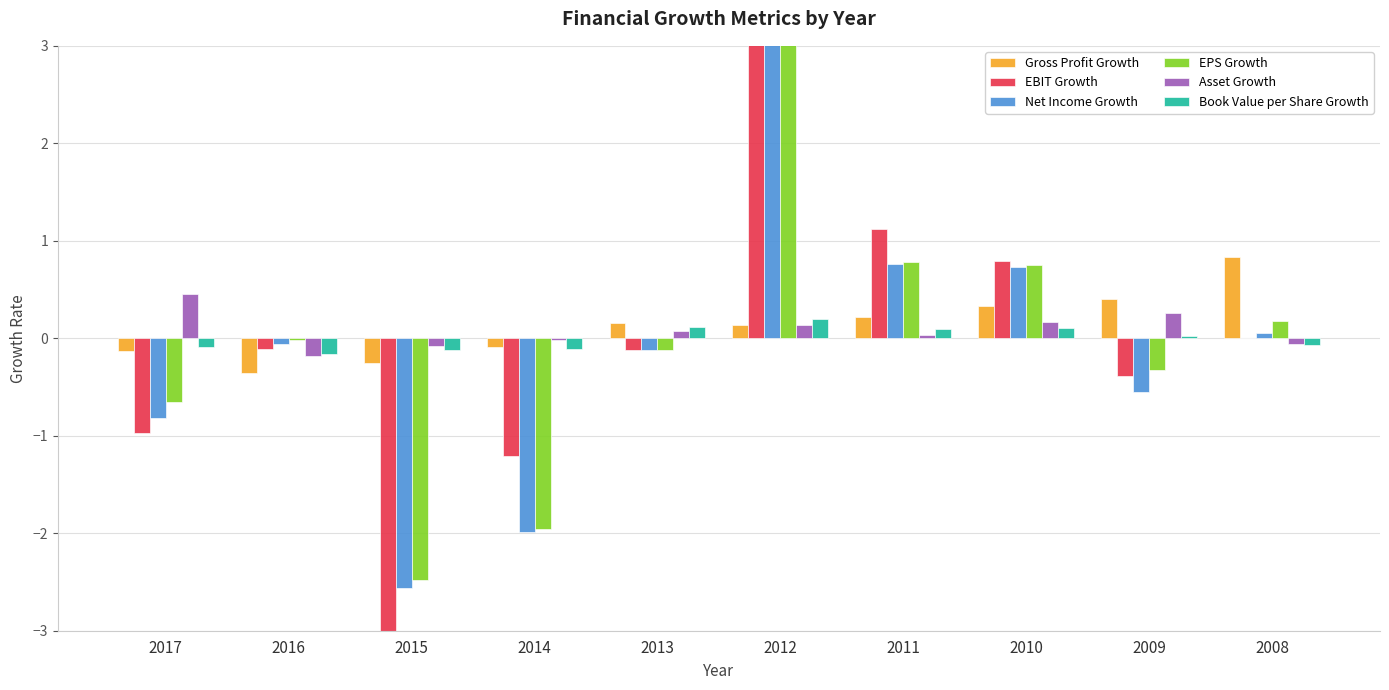

Which has a higher value, 2012 or 2013?

2013